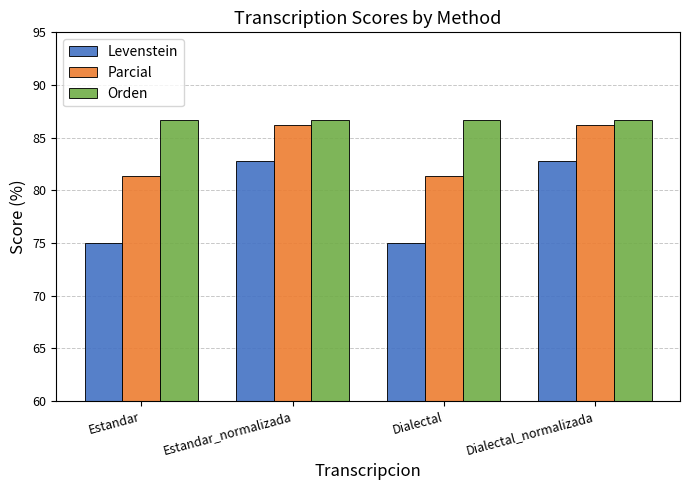

Are the bars grouped side by side (vs. stacked)?

Yes